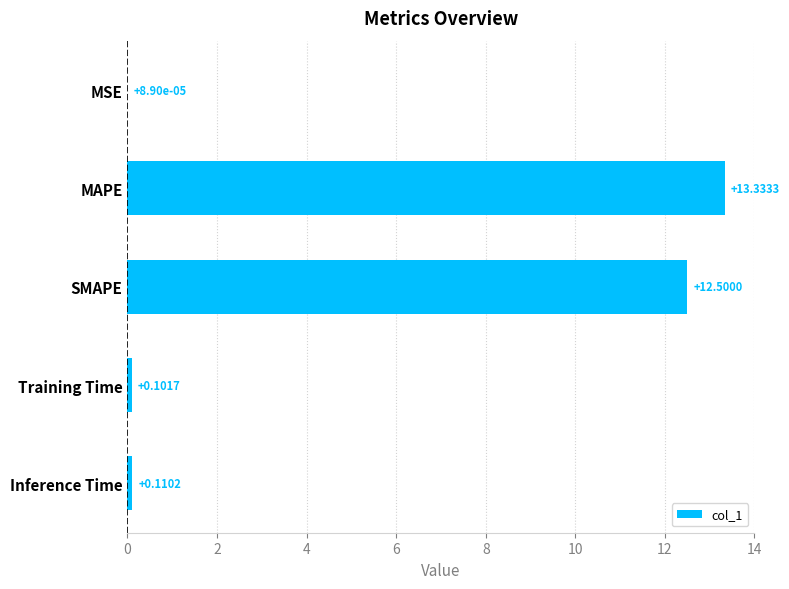

What is the average value?

5.2